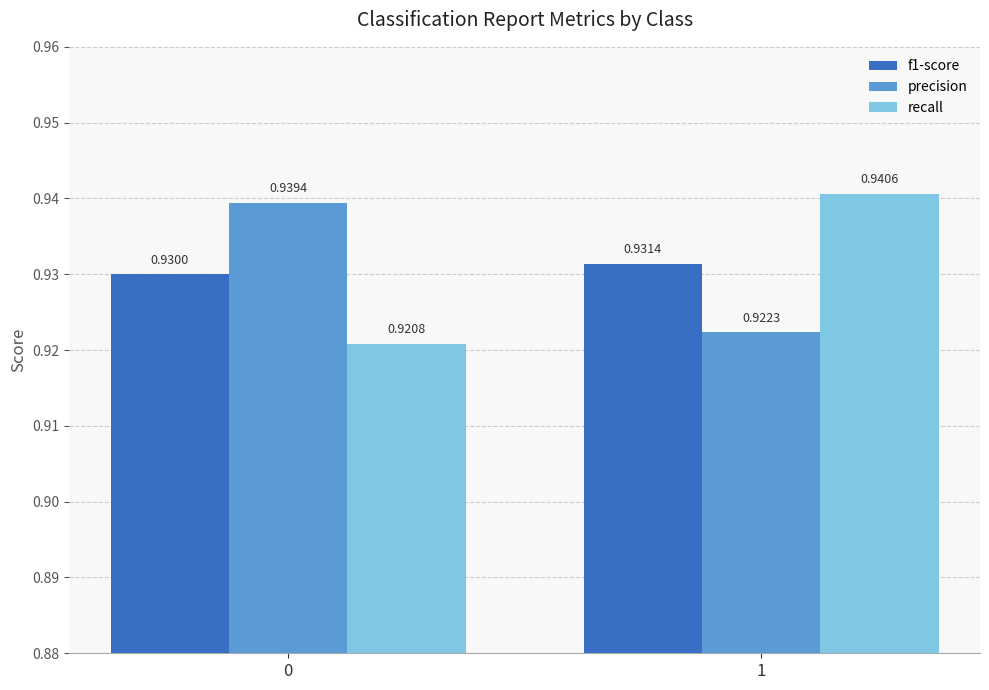

What is the sum of all precision values?

1.9